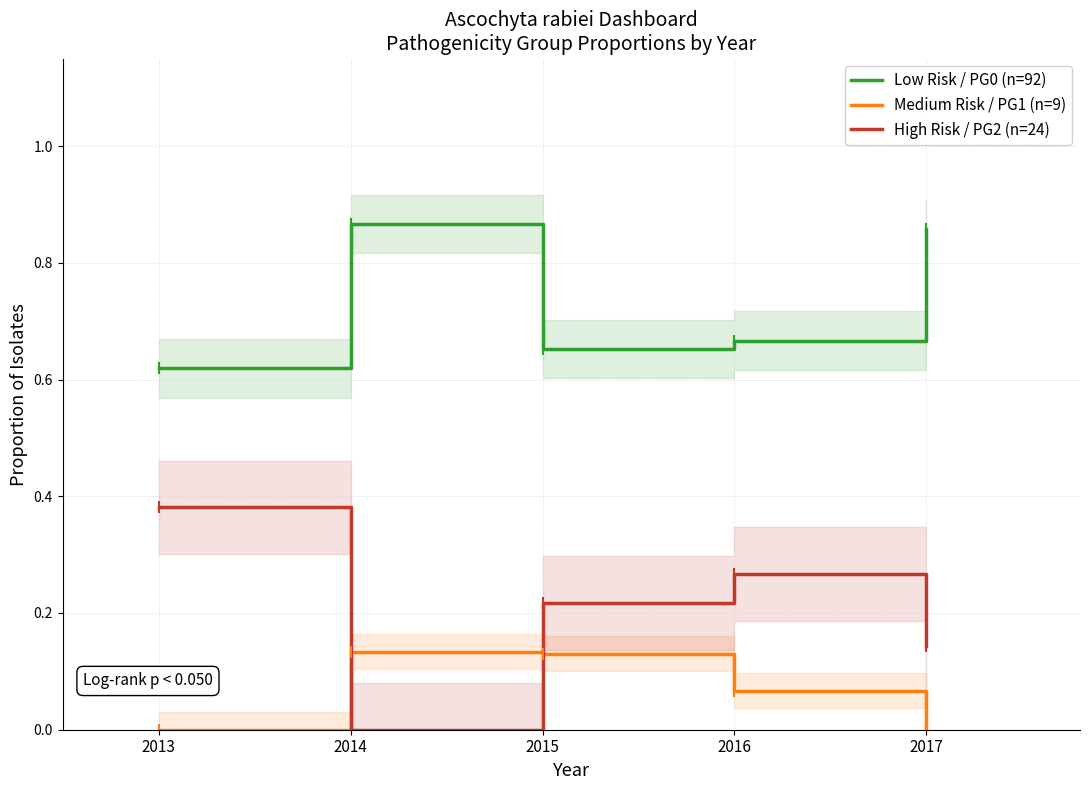

Where is the first local maximum for High Risk / PG2 (n=24)?

2016